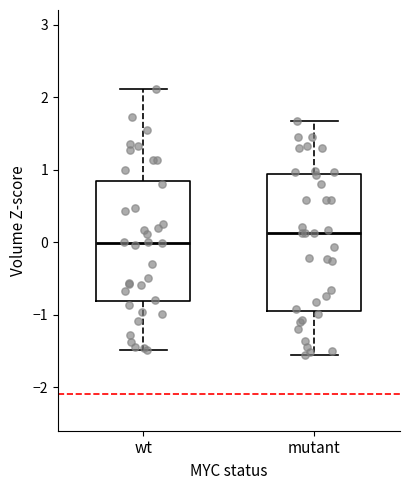

Reading left to right, transcribe this box plot: for each box, give where its median line is, the range the box spans, and where its two whiskers end, as read against the y-axis. The values are not printed on the chart, so give them approximately, as read against the axis.

wt: median 0.0, box -0.8 to 0.8, whiskers -1.5 to 2.1
mutant: median 0.1, box -0.9 to 0.9, whiskers -1.6 to 1.7